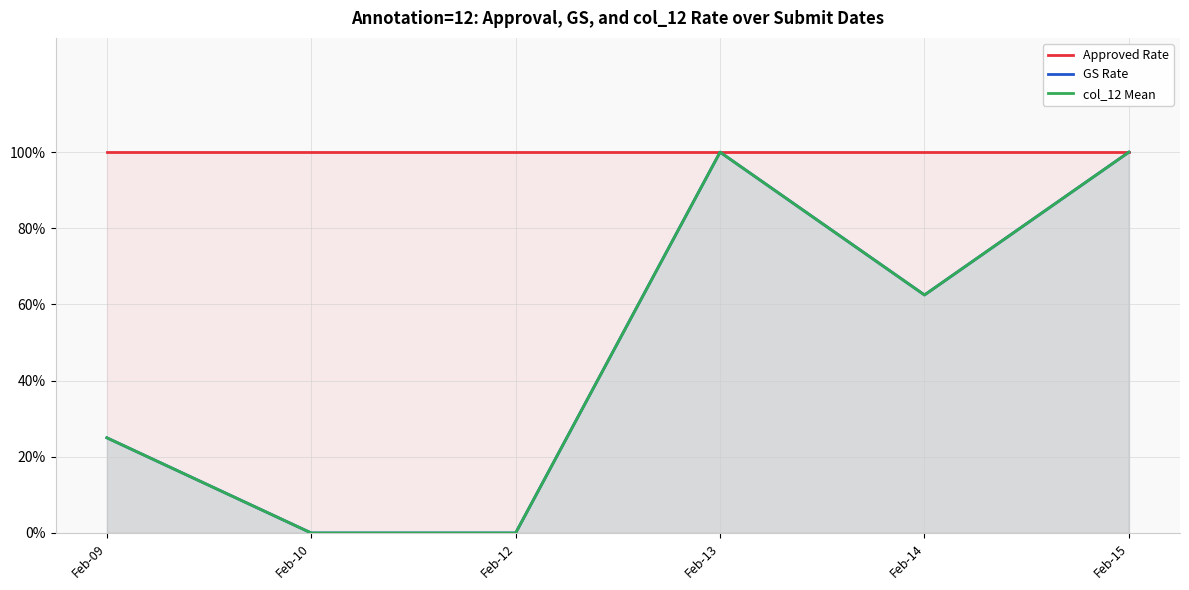

At which label is GS Rate closest to 0?

Feb-10